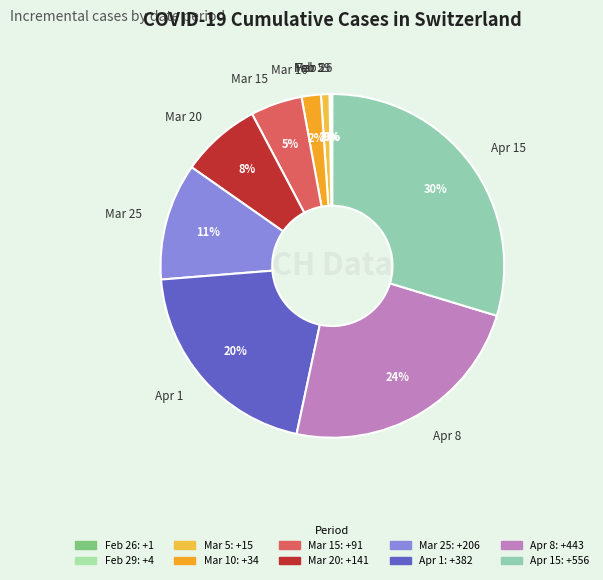

Combined, do Apr 15 and Mar 15 account for over 50%?

No